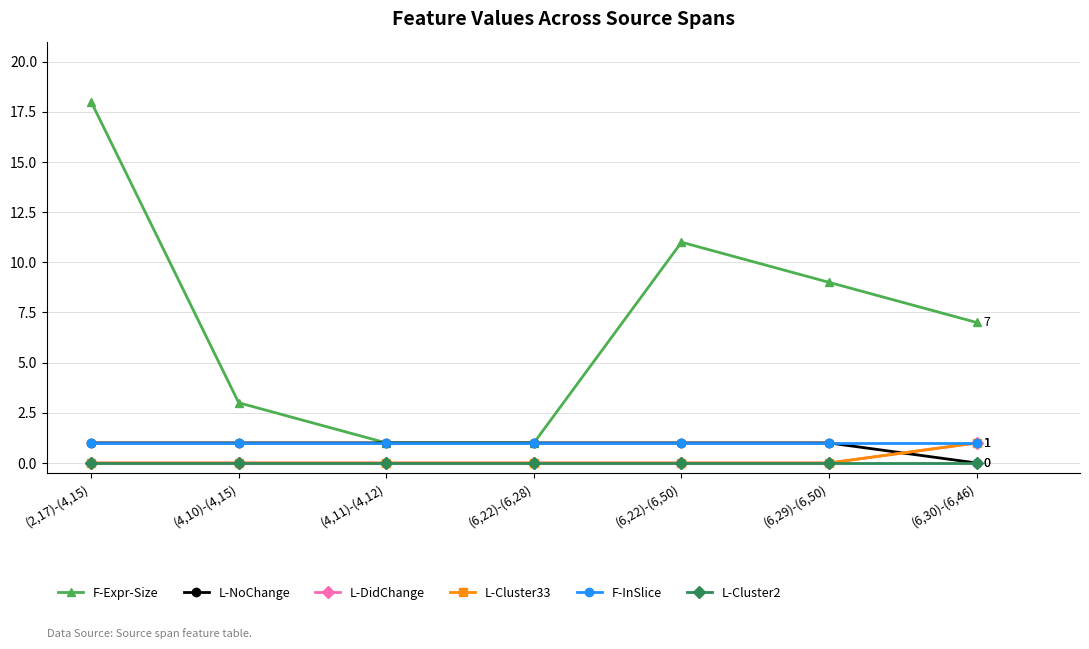

Rank the series at (6,22)-(6,50) from highest to lowest value.

F-Expr-Size, L-NoChange, F-InSlice, L-DidChange, L-Cluster33, L-Cluster2